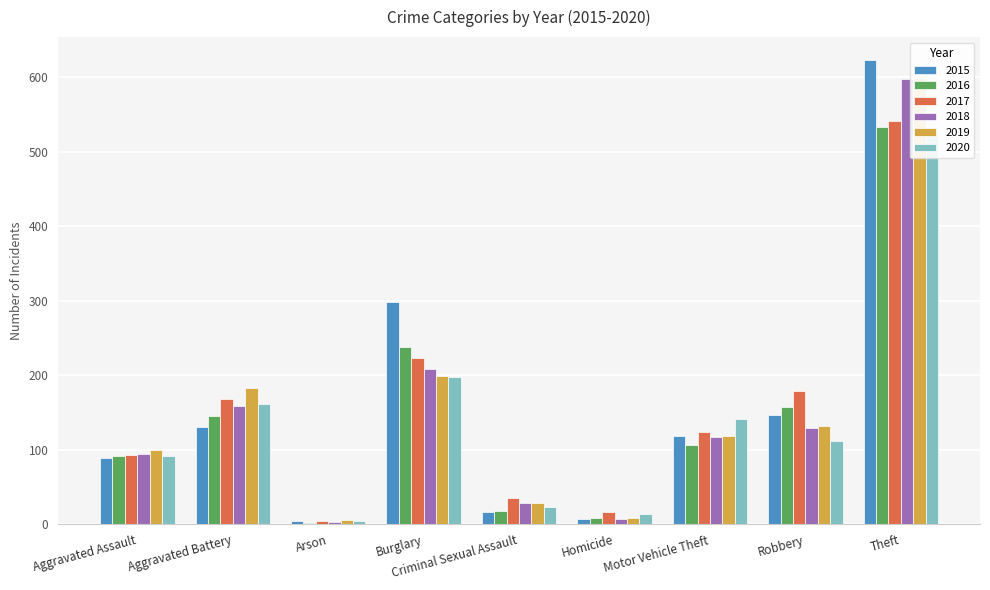

Between Homicide and Aggravated Battery, which is larger?

Aggravated Battery